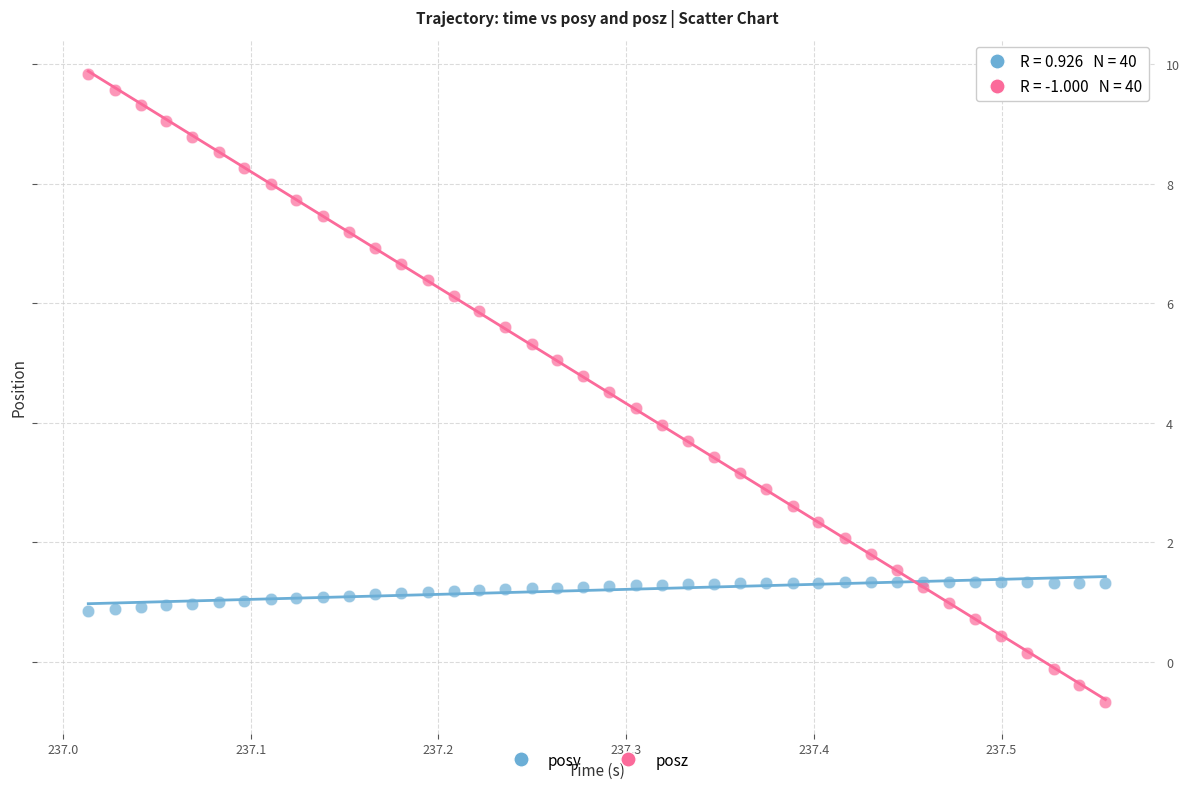

Which series reaches the maximum Y coordinate?

posz